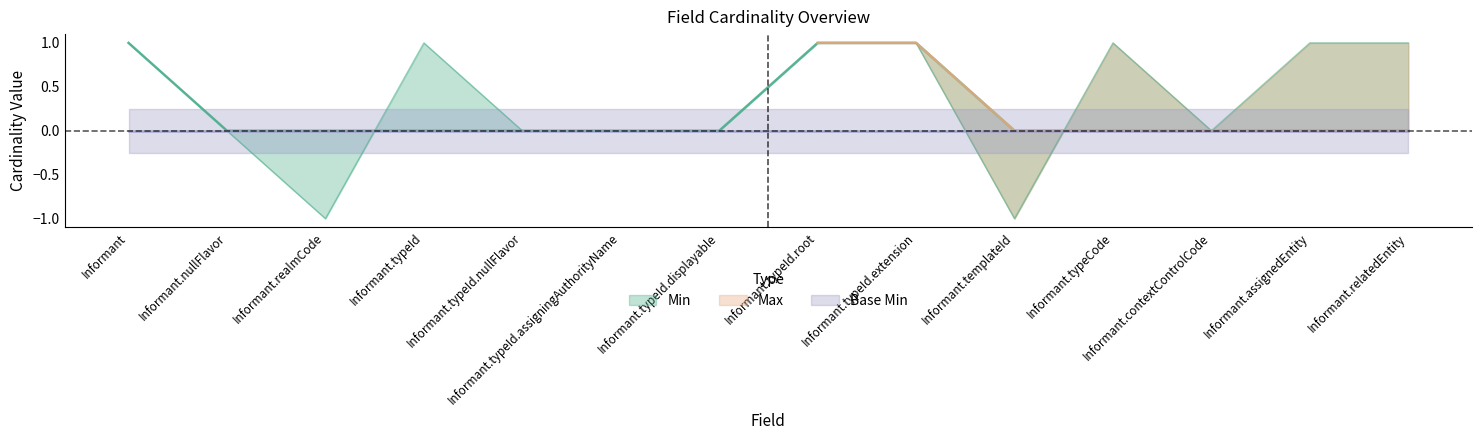

What position from the right is Informant.typeCode?

4